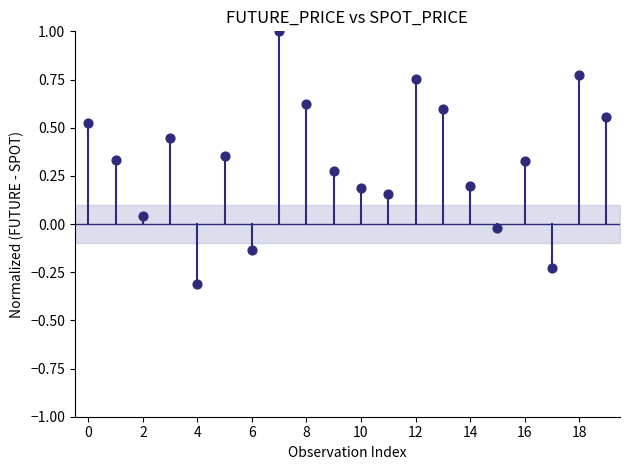

What is the range of Y values (max minus min)?

1.3